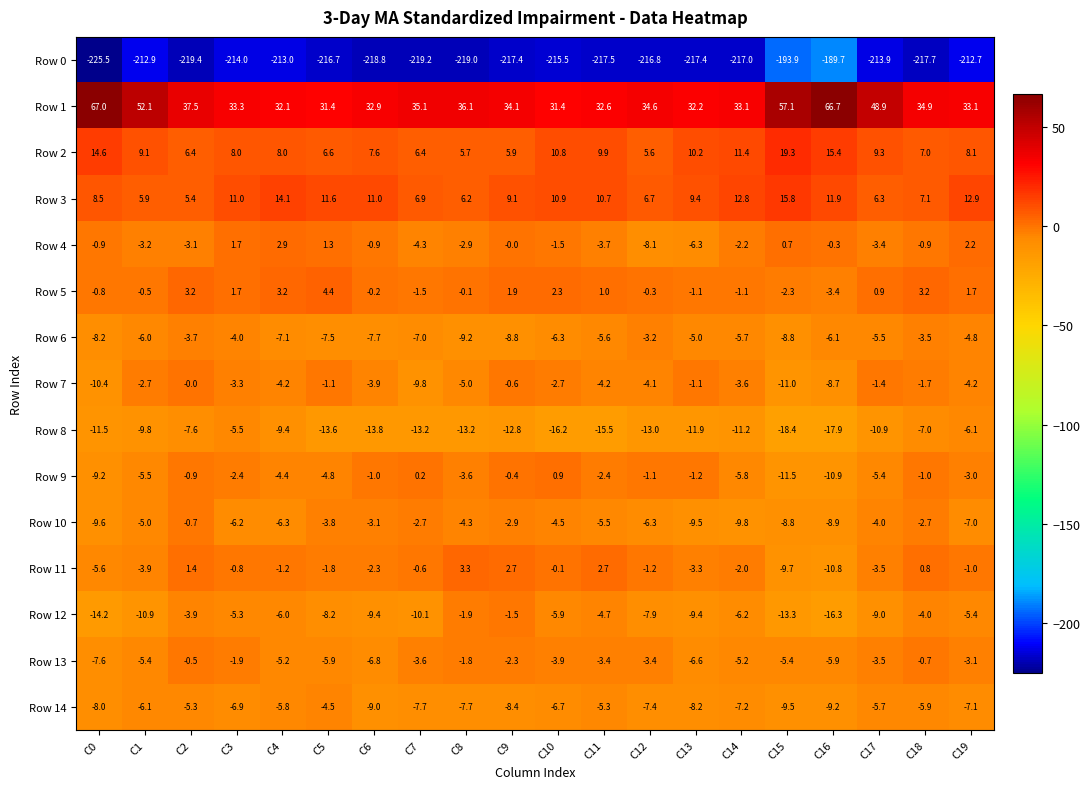

What is the approximate value of Row 4 at C7?

-4.3